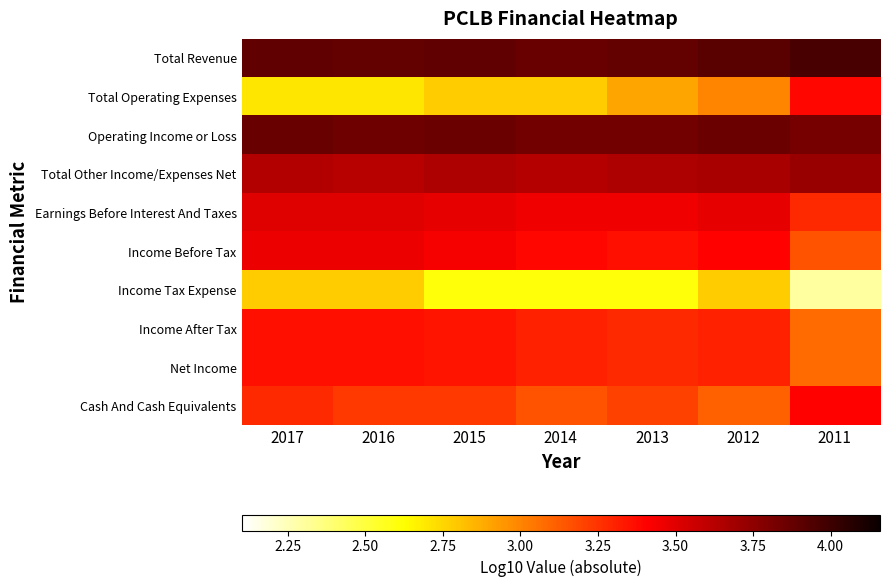

What is the smallest value displayed?

2.3